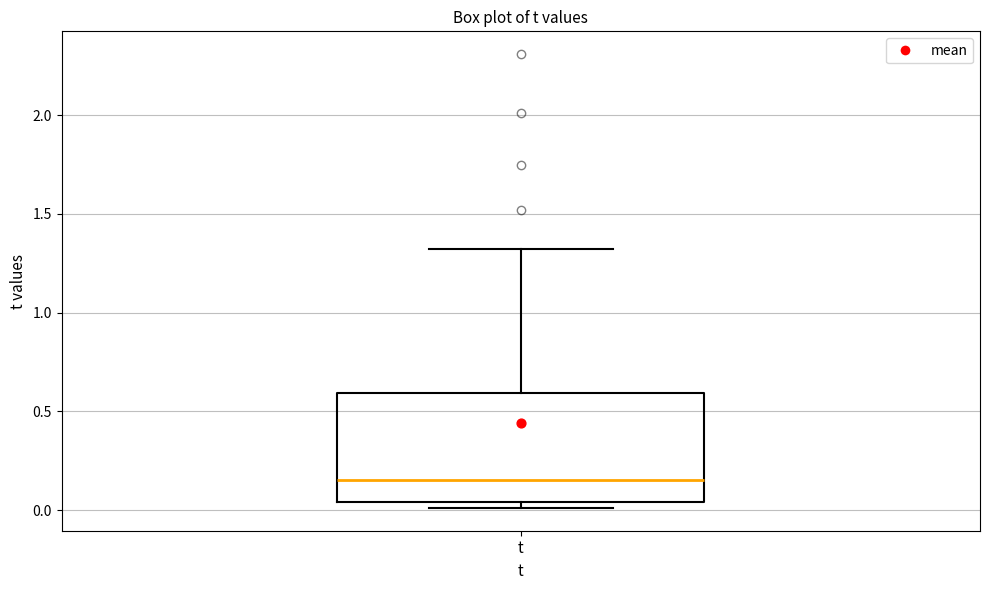

Read this box plot against the y-axis: the position of the median line, the range covered by the box, and the ends of both whiskers. The values are not printed on the chart, so give them approximately, as read against the axis.

median 0.15, box 0.05 to 0.60, whiskers 0.00 to 1.30